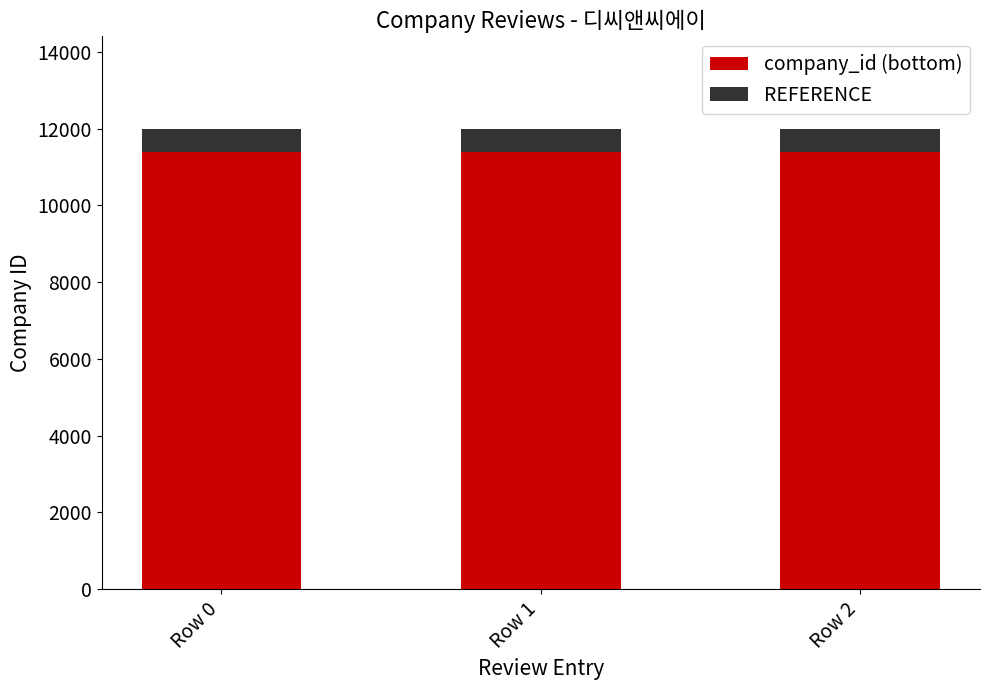

The value of company_id (bottom) at Row 1 is 11399. True or false?

True